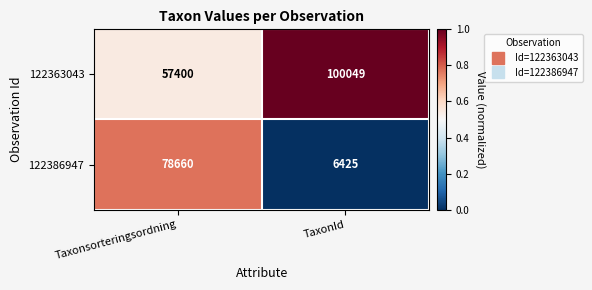

True or false: 122386947 has a value of 78660 at Taxonsorteringsordning.

True